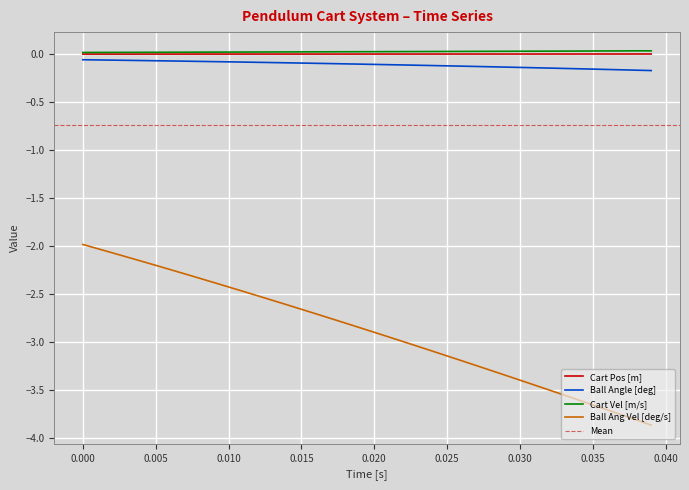

What is the lowest value of the Ball Ang Vel [deg/s] series?

-3.9